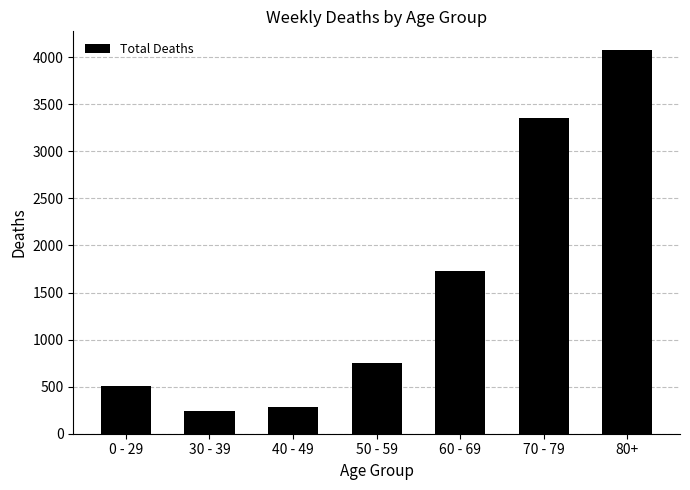

Approximately how many times larger is the value at 30 - 39 compared to 60 - 69?

0.1